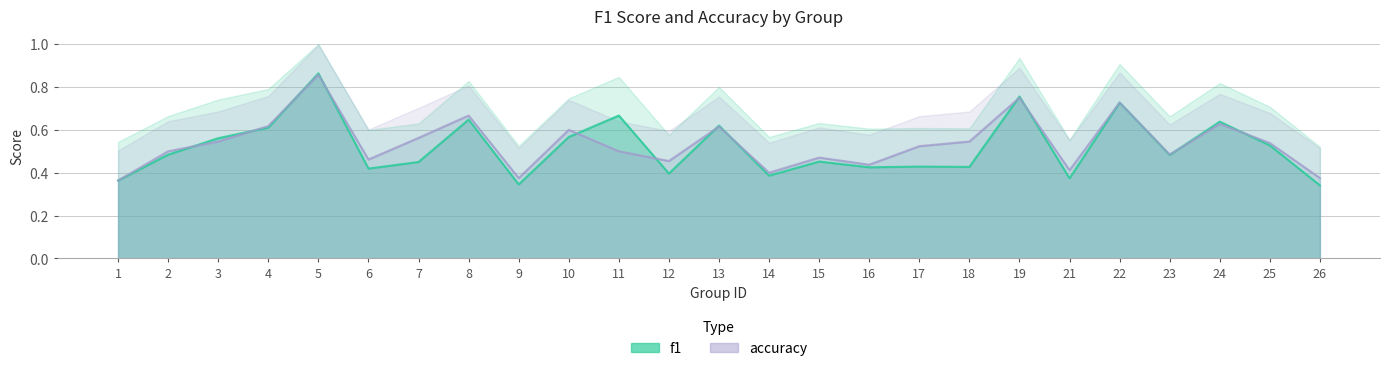

True or false: f1 has a value of 0.6 at 5.

False